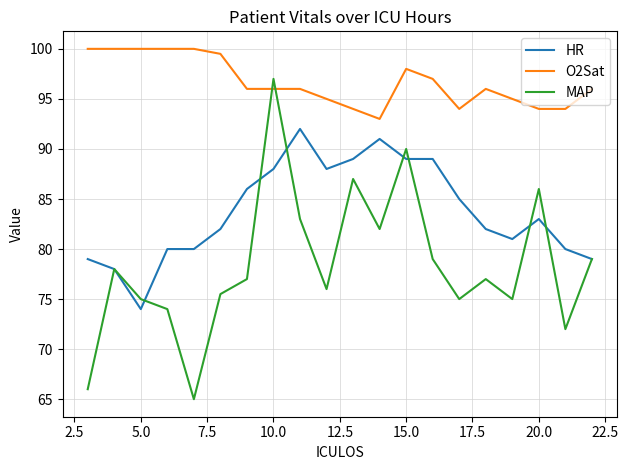

List the series in order of their overall mean, lowest first.

MAP, HR, O2Sat